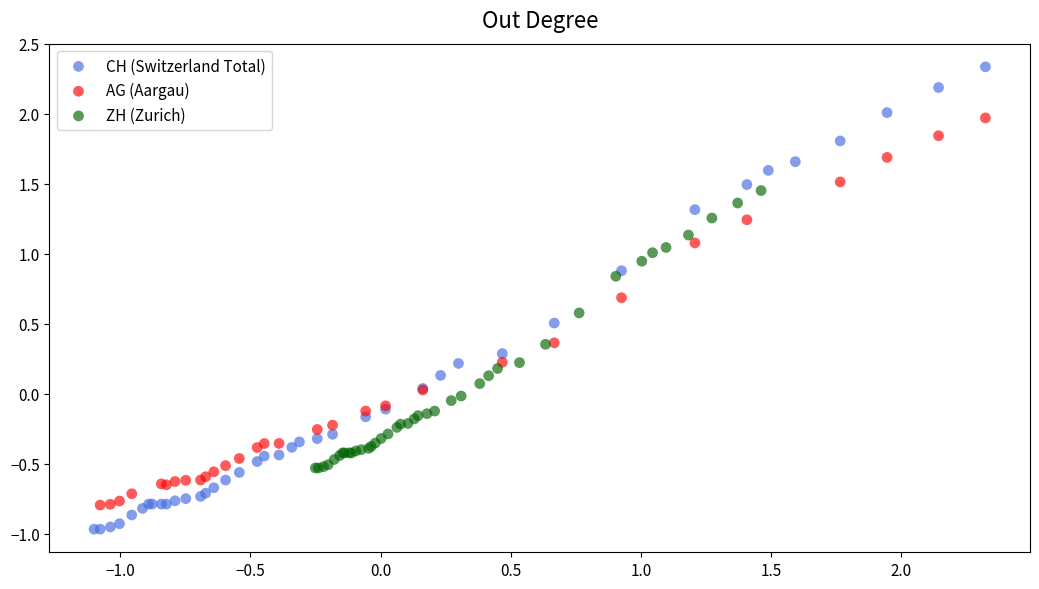

Which series contains the highest Y value?

CH (Switzerland Total)